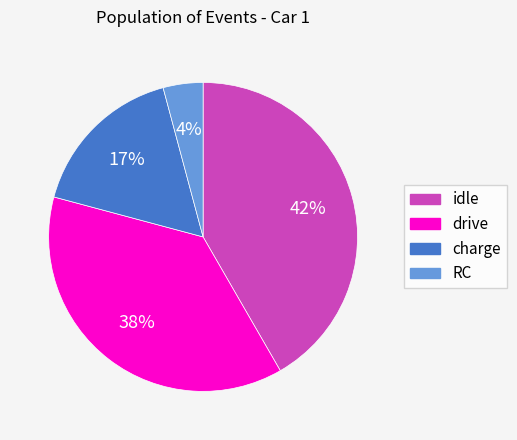

To the nearest percent, what is the average slice percentage?

25%